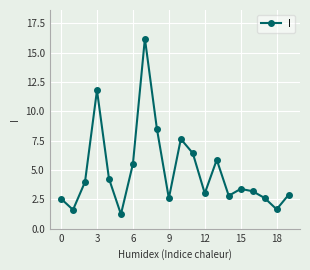

What is the average value?

4.9